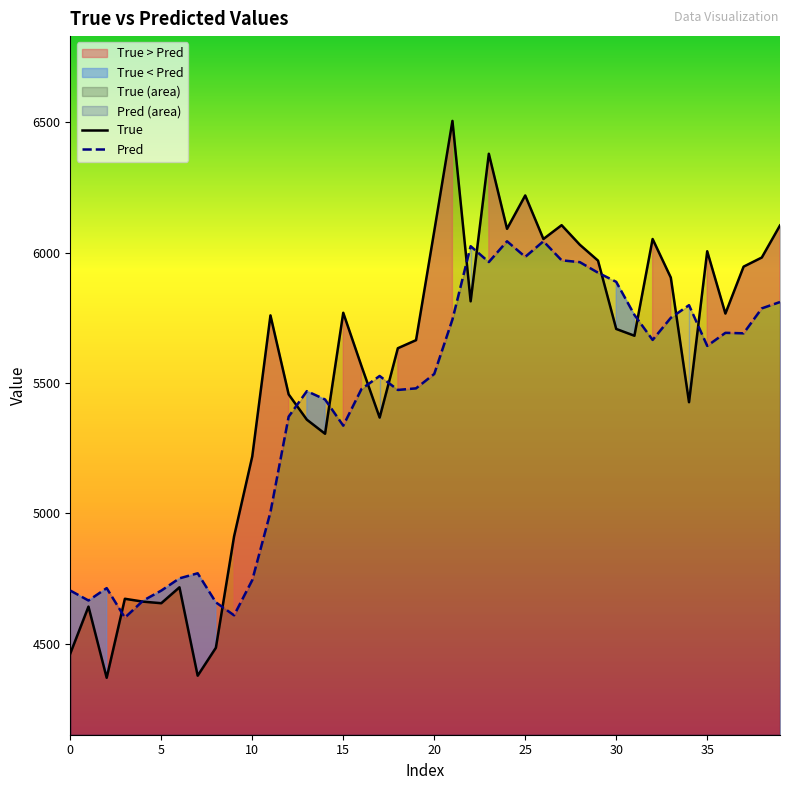

What is the minimum value for Pred?

4599.6